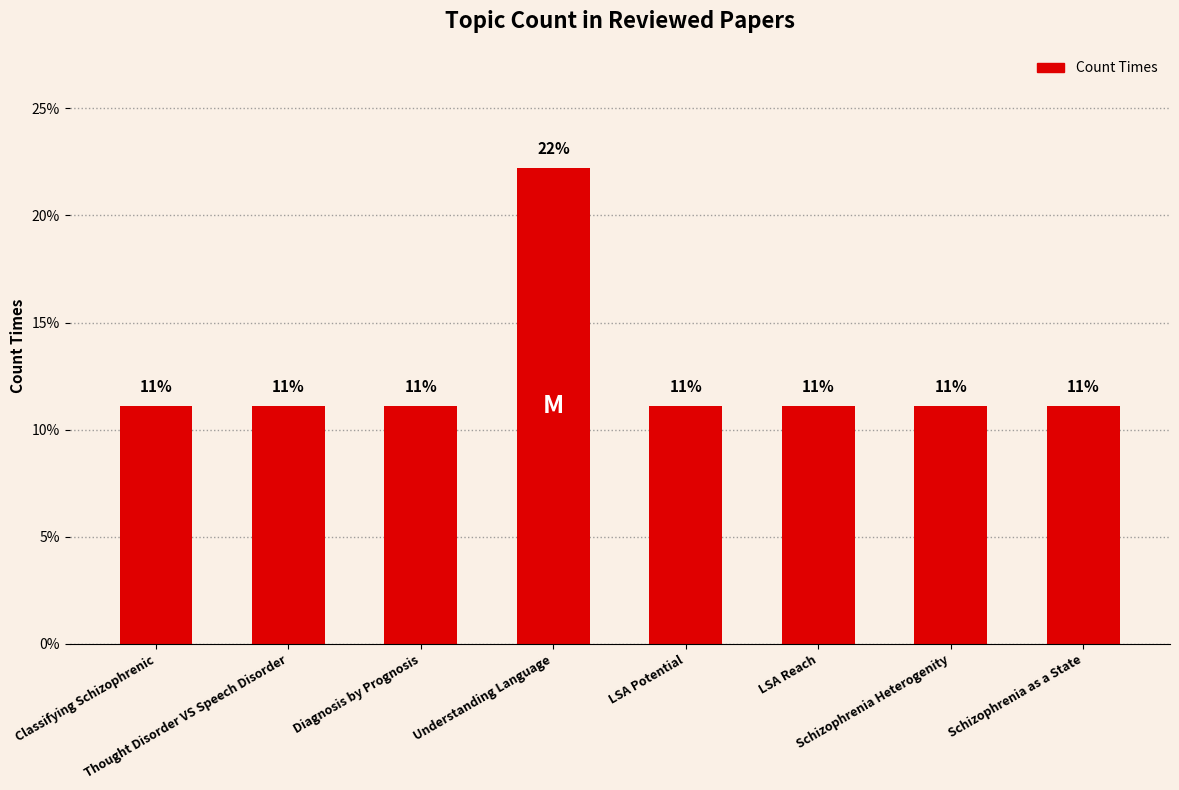

At which label is the value closest to 16?

Classifying Schizophrenic